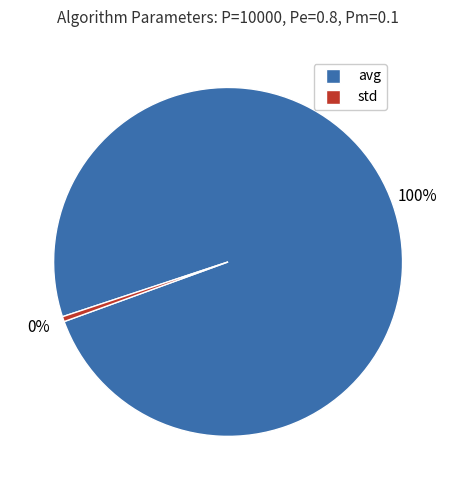

True or false: std accounts for 0% of the total.

True